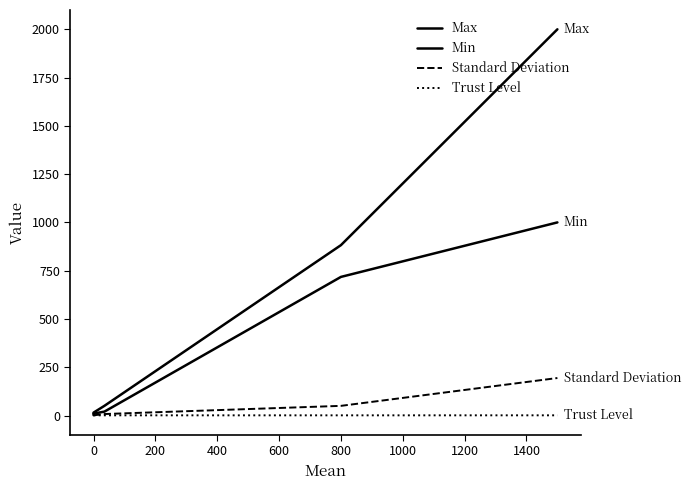

True or false: Max and Standard Deviation cross at least once.

False